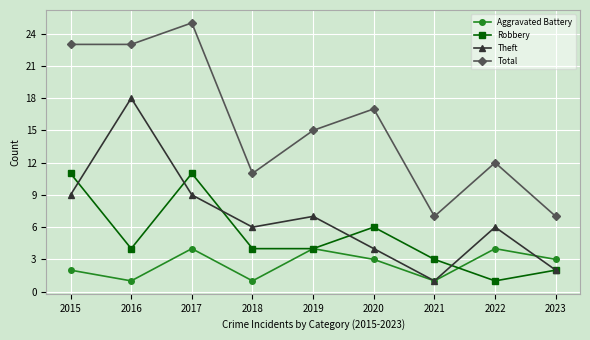

At which category does Theft reach its first local peak?

2016